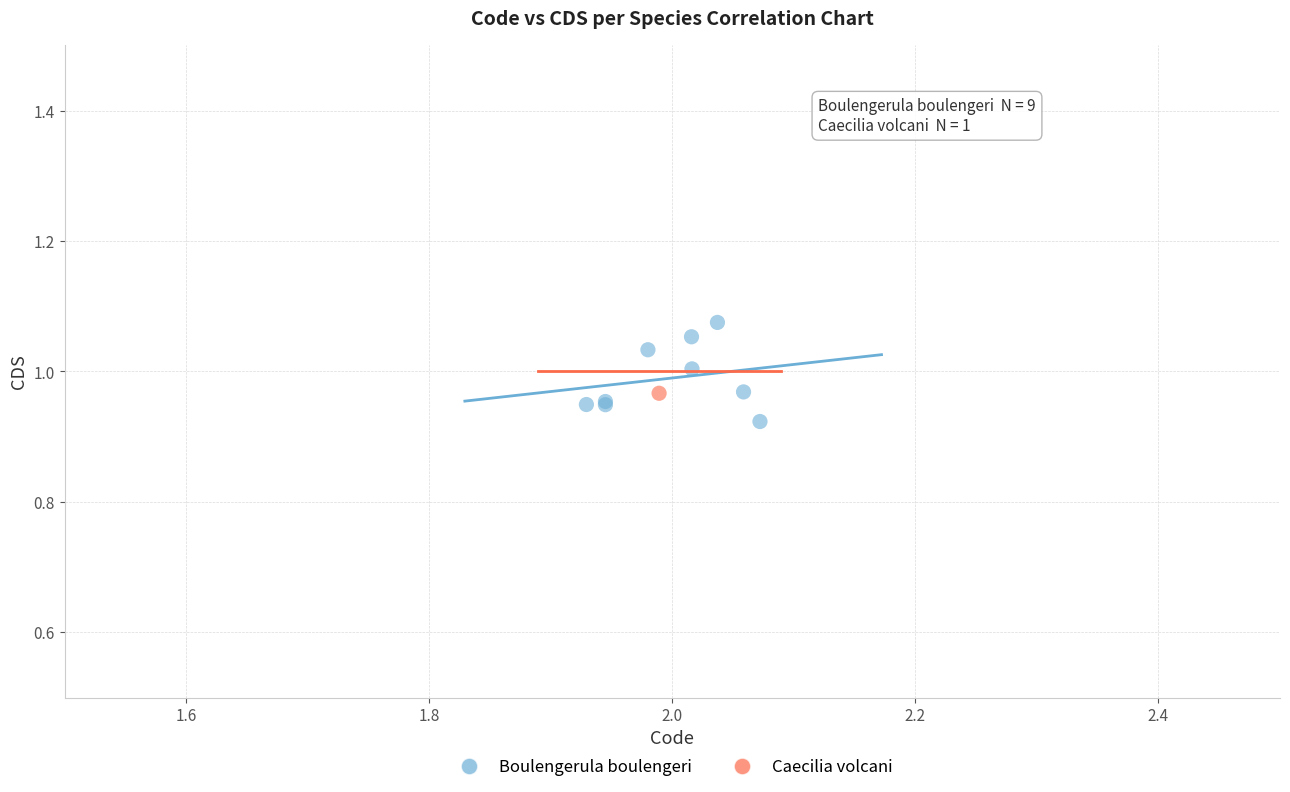

What are all the series names shown in the legend?

Boulengerula boulengeri, Caecilia volcani